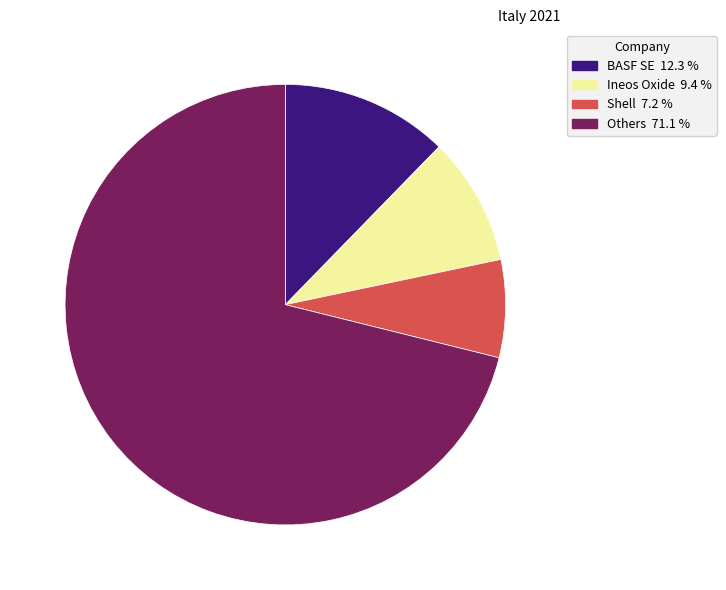

True or false: Others accounts for 71% of the total.

True